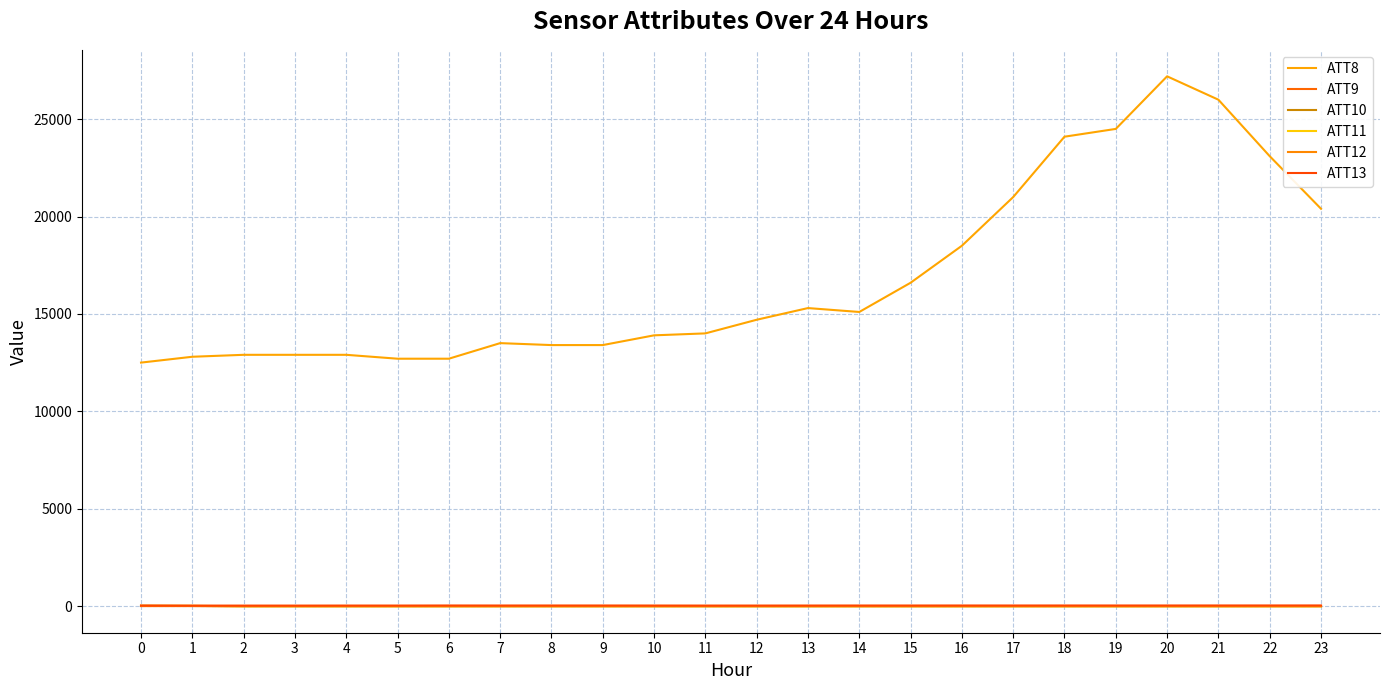

What are all the series names shown in the legend?

ATT8, ATT9, ATT10, ATT11, ATT12, ATT13